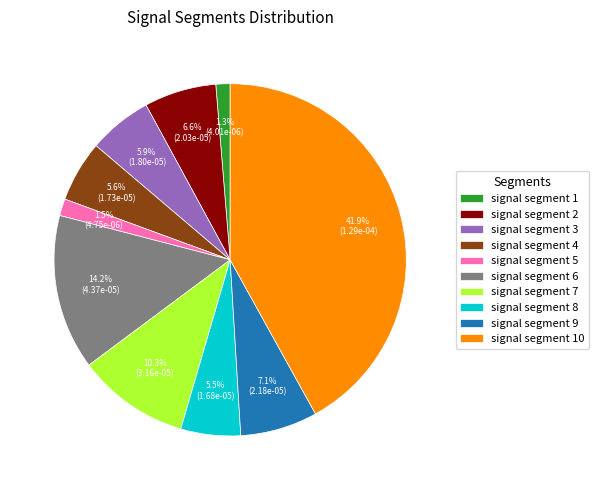

Which slice is the largest?

signal segment 10